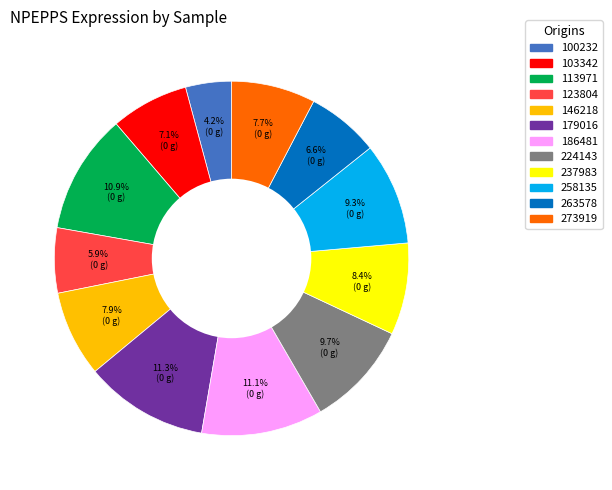

Which category has the smallest portion of the pie?

100232